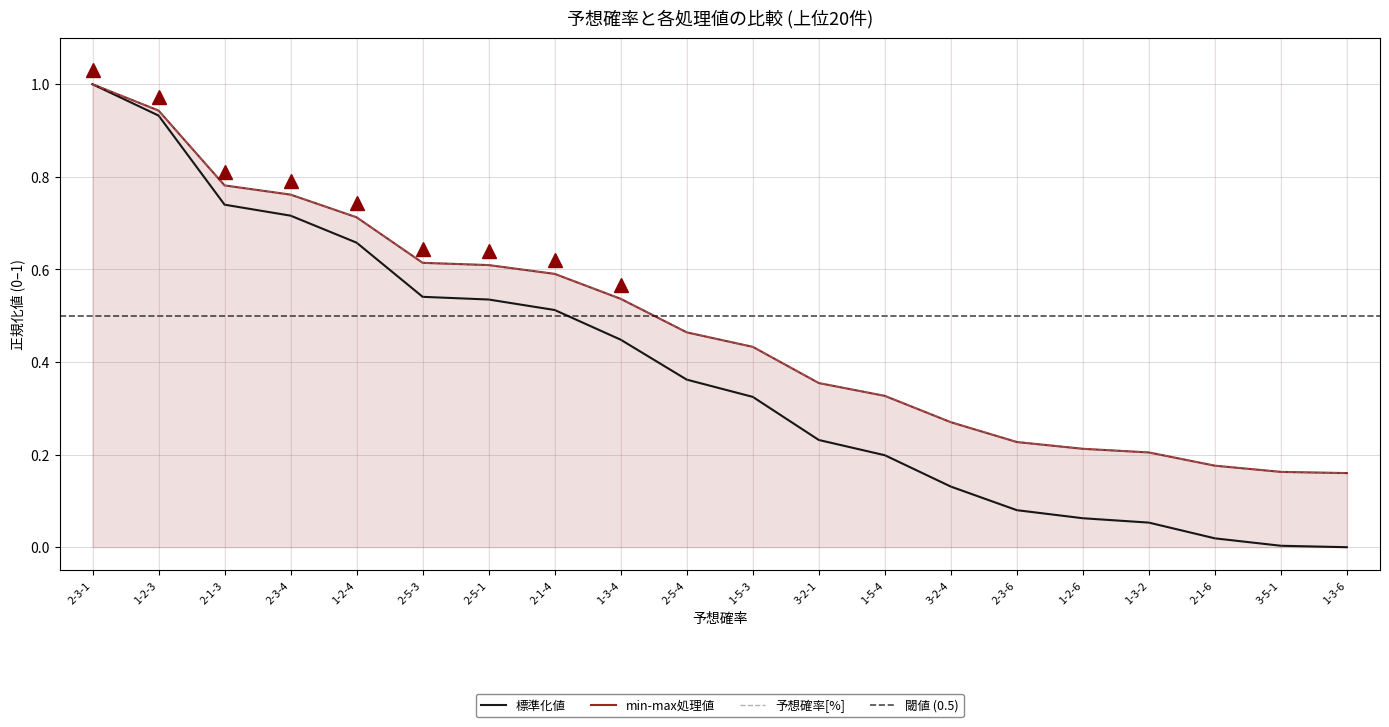

What is the average value of the min-max処理値 series?

0.5